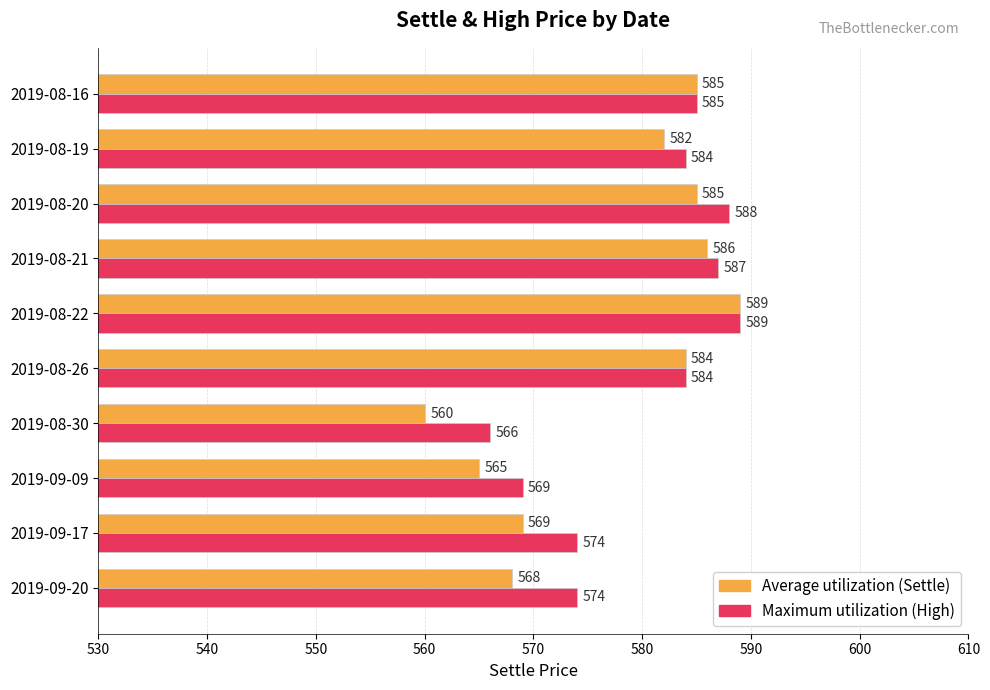

Which category has the highest value across all series?

2019-08-22